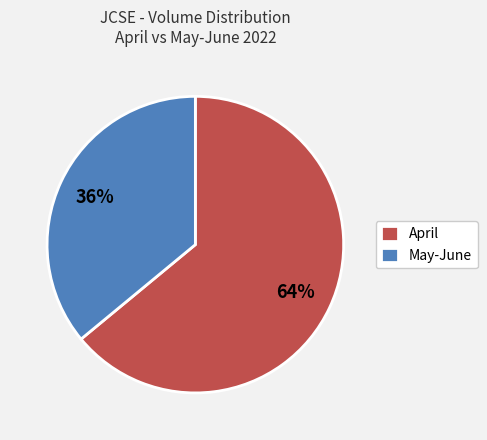

Combined, do May-June and April account for over 50%?

Yes